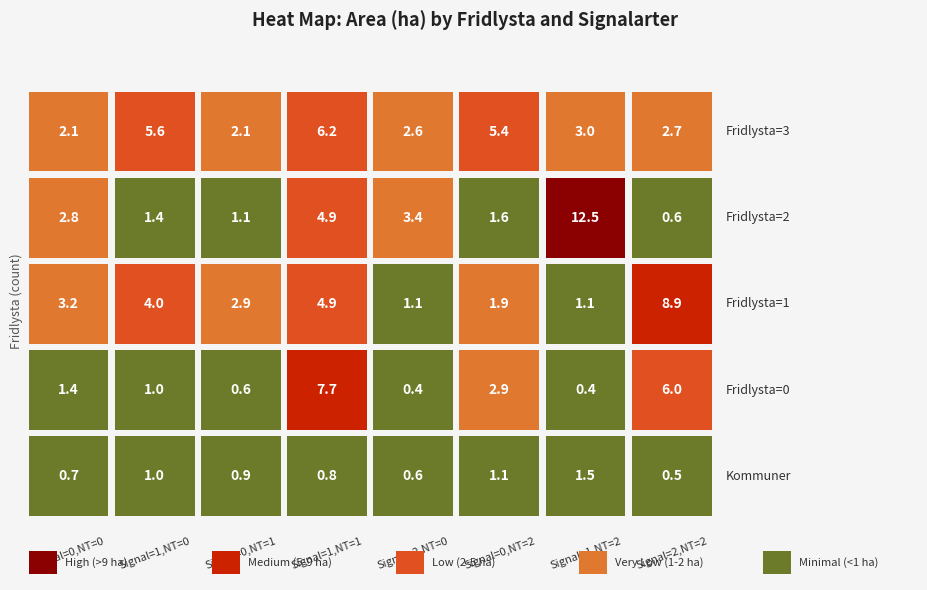

At 6, list the series in order from largest to smallest.

1, 0, 4, 2, 3